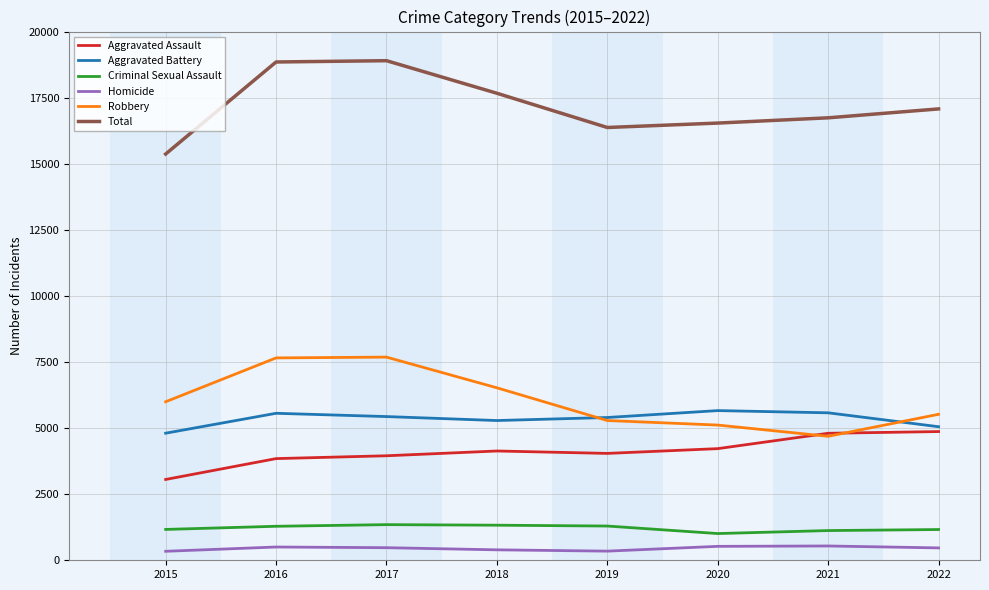

In Criminal Sexual Assault, how many points are lower than both neighbors (excluding endpoints)?

1